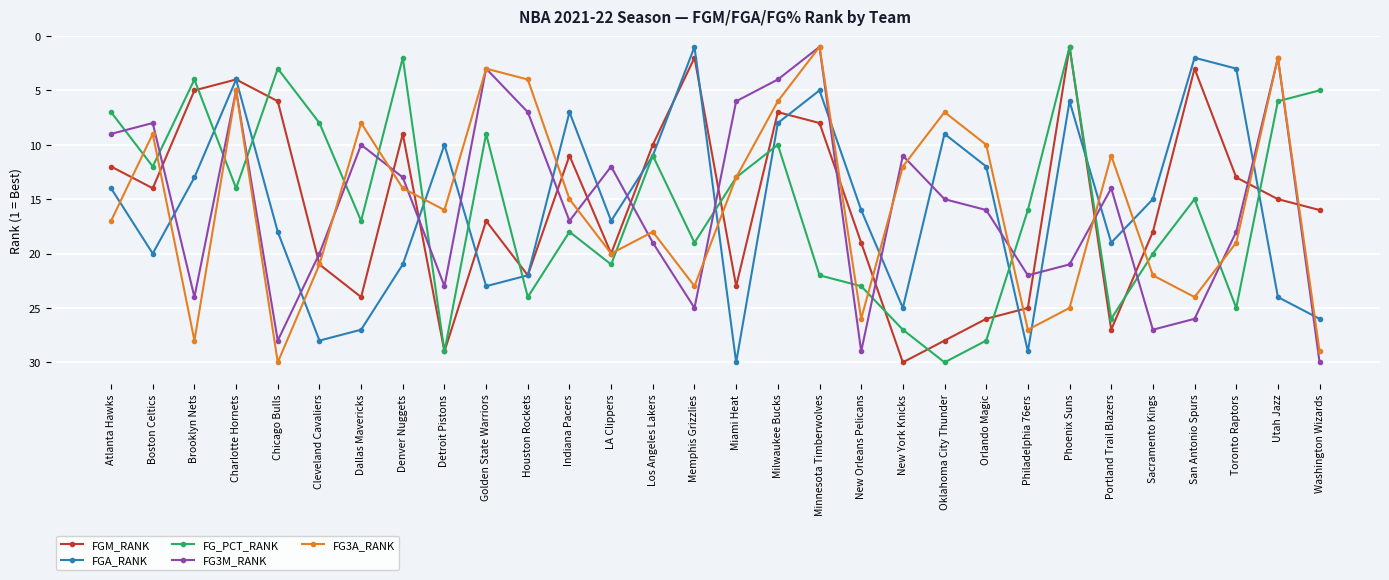

What value does the FGA_RANK series have at Detroit Pistons?

10